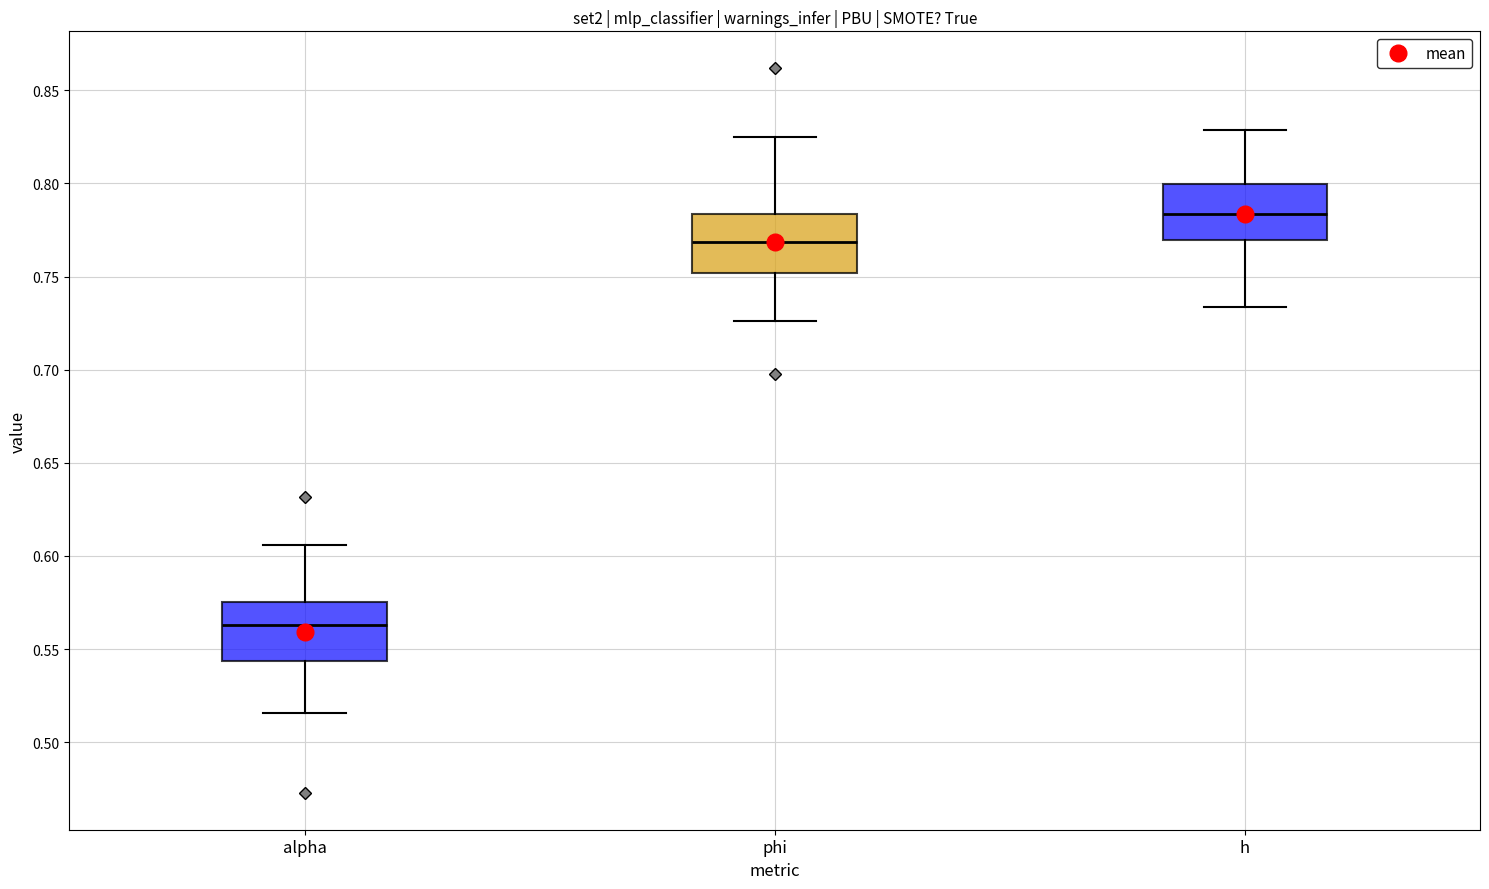

Reading left to right, read every box against the y-axis: the position of its median line, the range the box covers, and the ends of its whiskers. The values are not printed on the chart, so give them approximately, as read against the axis.

alpha: median 0.565, box 0.545 to 0.575, whiskers 0.515 to 0.605
phi: median 0.770, box 0.750 to 0.785, whiskers 0.725 to 0.825
h: median 0.785, box 0.770 to 0.800, whiskers 0.735 to 0.830